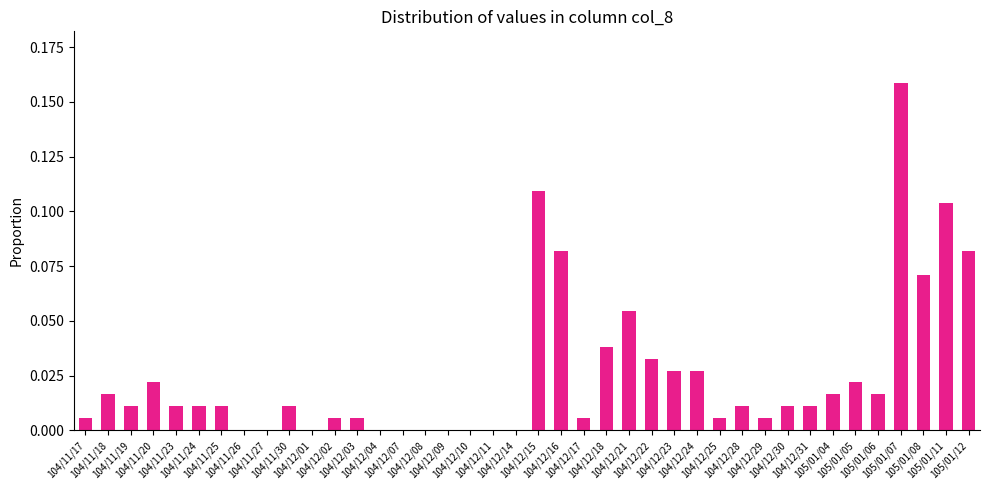

Which has a higher value, 105/01/12 or 104/12/04?

105/01/12